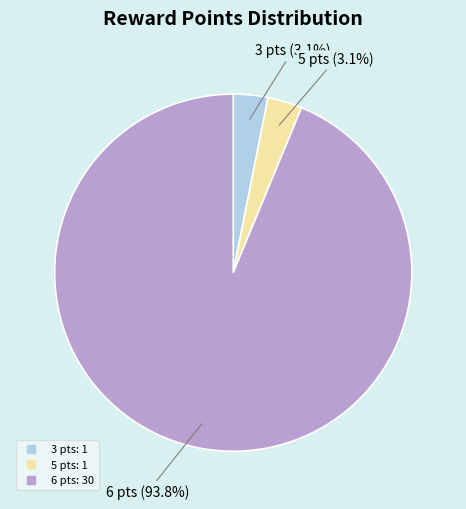

Count the number of slices in the pie.

3